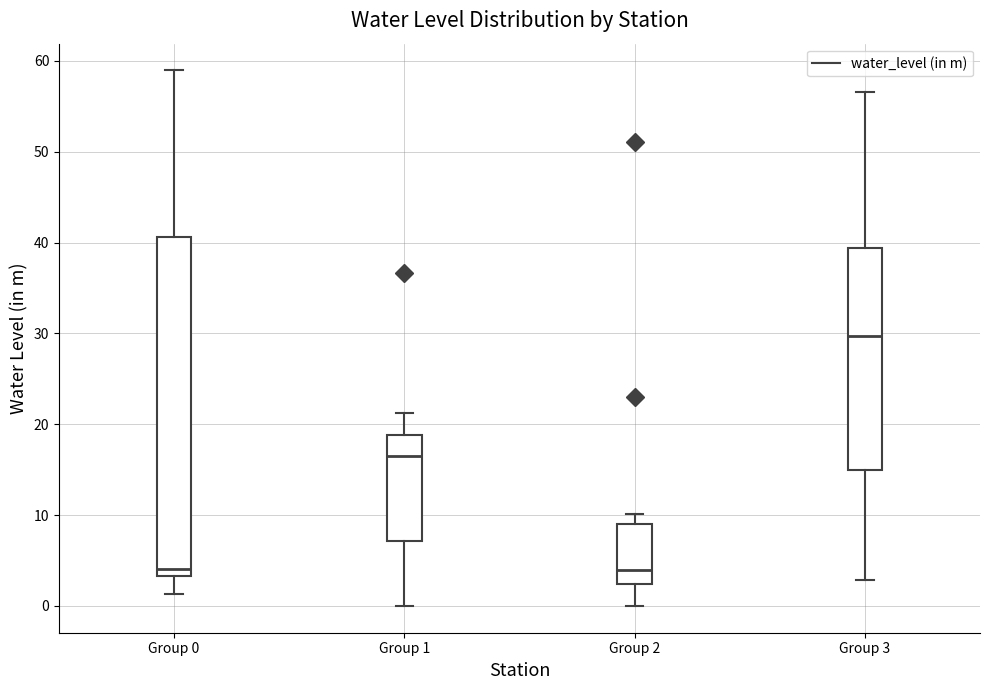

Reading left to right, read every box against the y-axis: the position of its median line, the range the box covers, and the ends of its whiskers. The values are not printed on the chart, so give them approximately, as read against the axis.

Group 0: median 4, box 3 to 41, whiskers 1 to 59
Group 1: median 16, box 7 to 19, whiskers 0 to 21
Group 2: median 4, box 2 to 9, whiskers 0 to 10
Group 3: median 30, box 15 to 39, whiskers 3 to 57